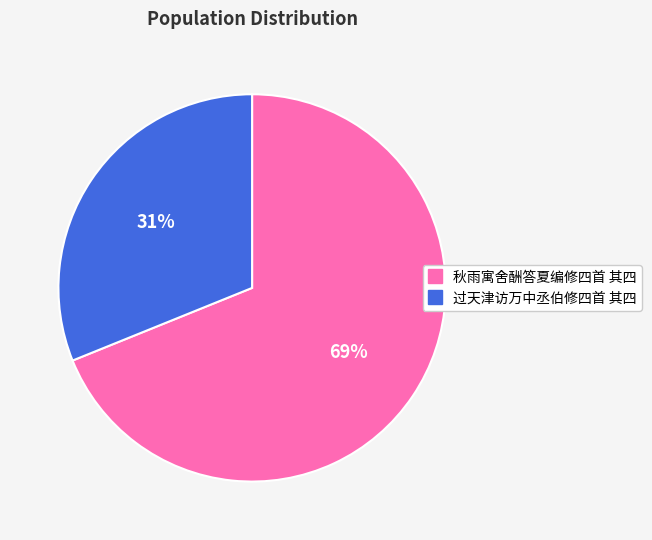

To the nearest percent, what is the difference between the 过天津访万中丞伯修四首 其四 and 秋雨寓舍酬答夏编修四首 其四 slice percentages?

38%